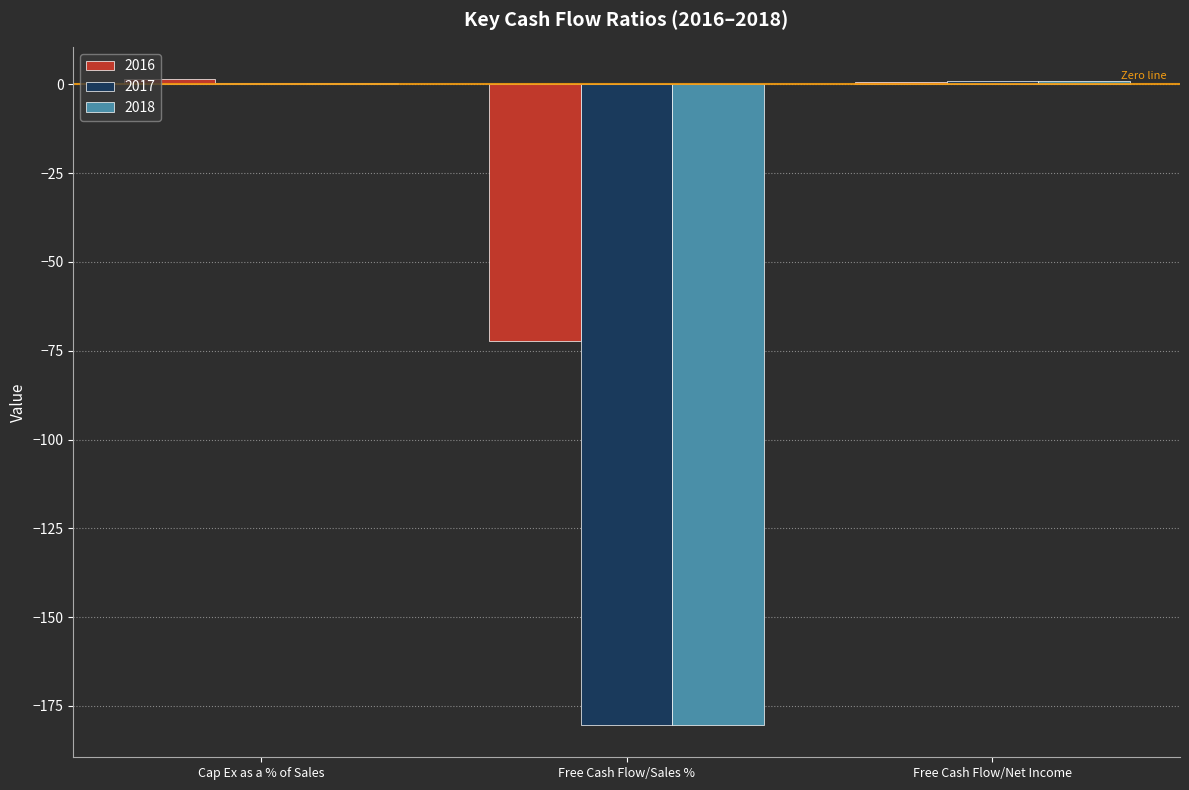

What is the total value across all series at Free Cash Flow/Sales %?

-432.9